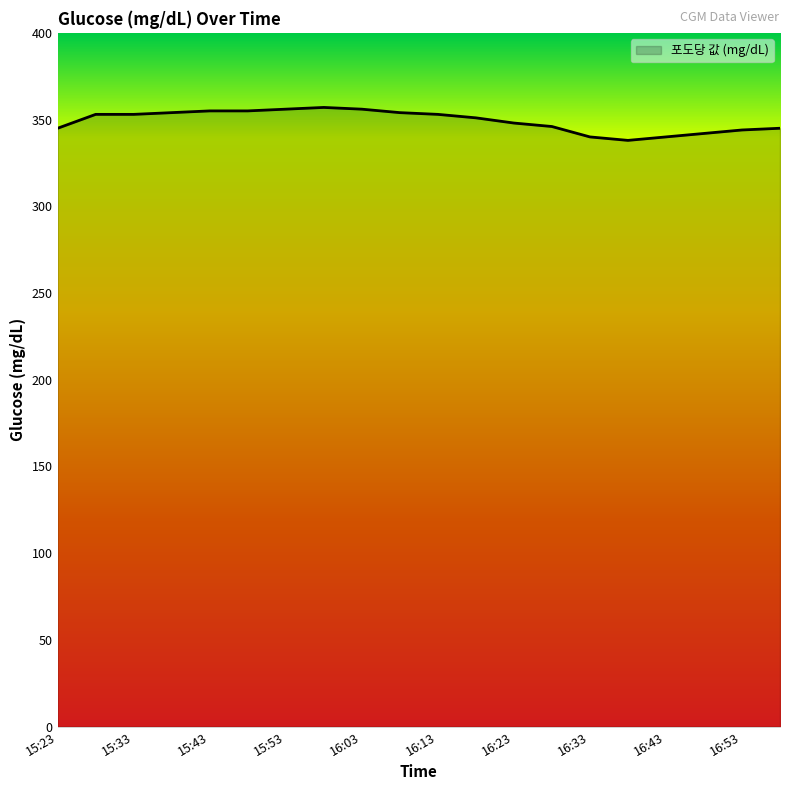

What is the maximum value shown in the chart?

357